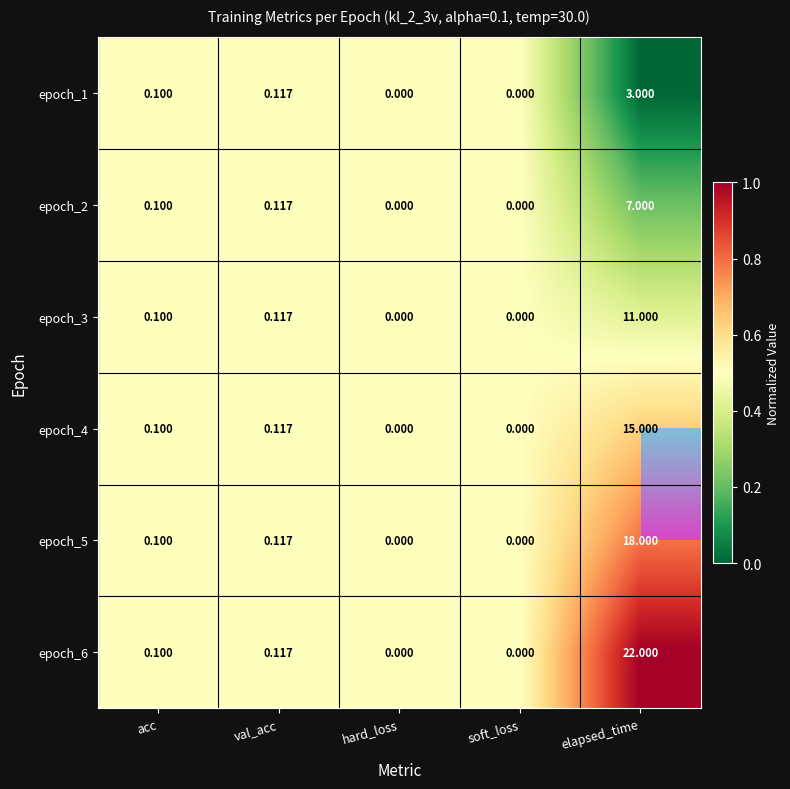

Between hard_loss and val_acc, which is larger?

val_acc